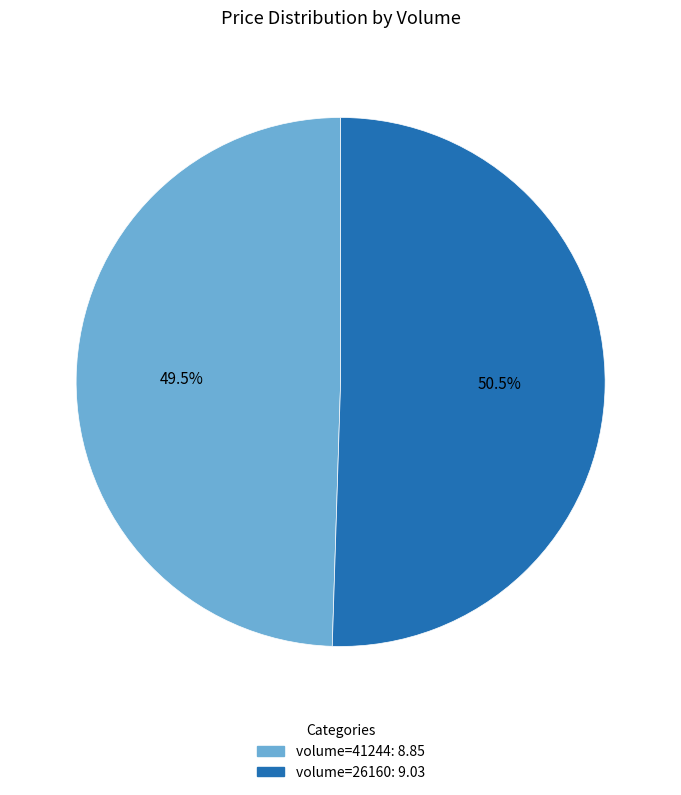

How many slices are in this pie chart?

2